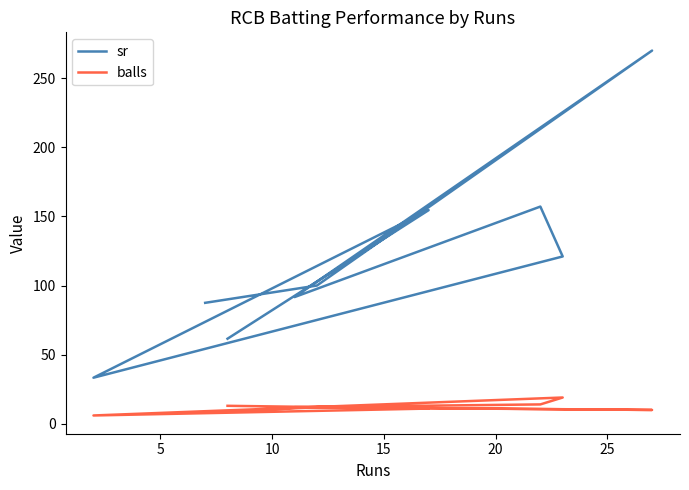

Does the chart display data point markers on the line(s)?

No